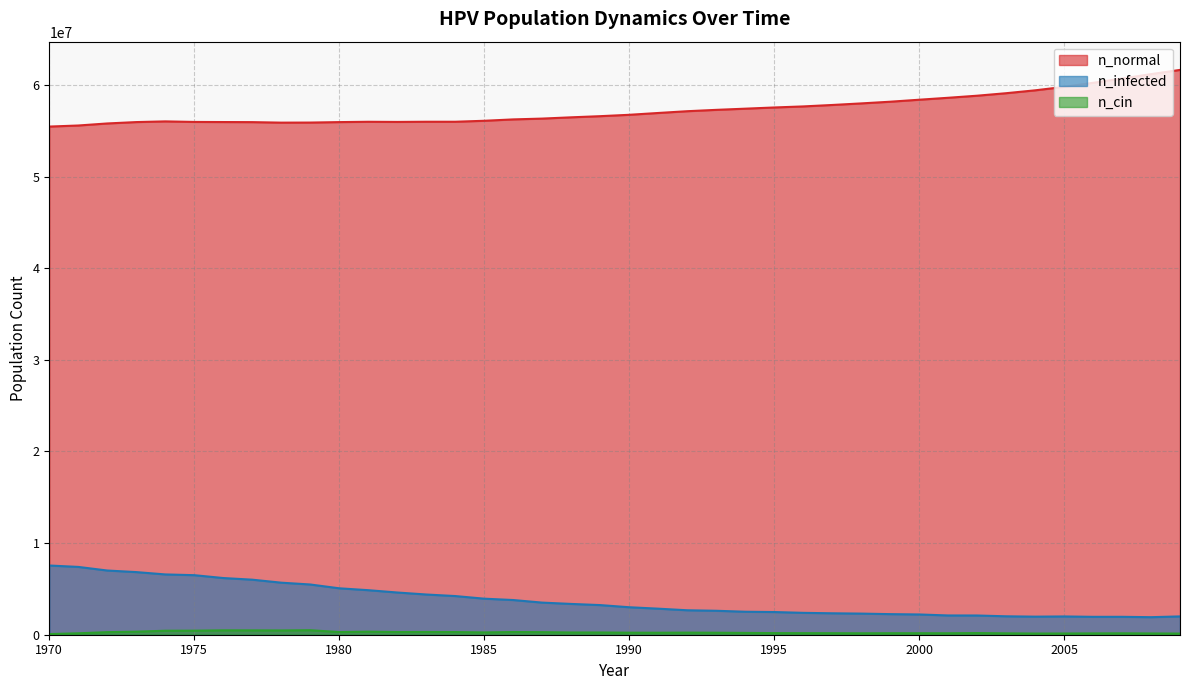

Between 1983 and 1986, which series saw the biggest shift?

n_infected